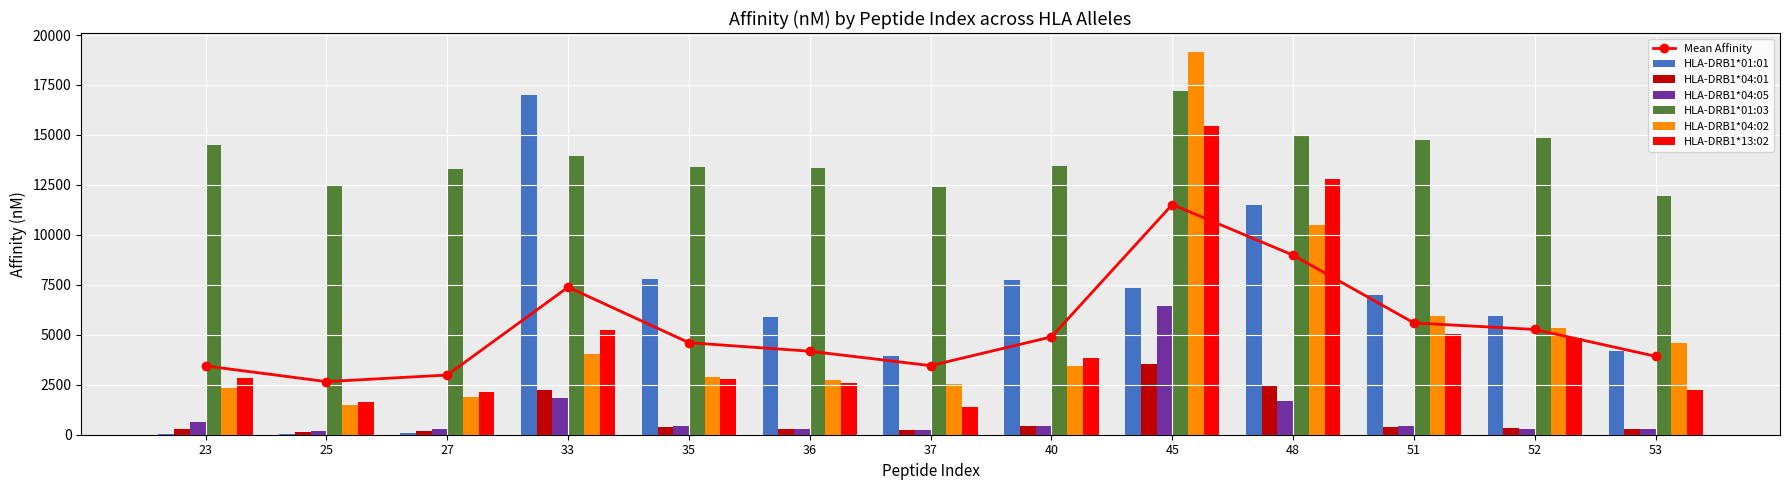

At which label is HLA-DRB1*13:02 closest to 8426?

33